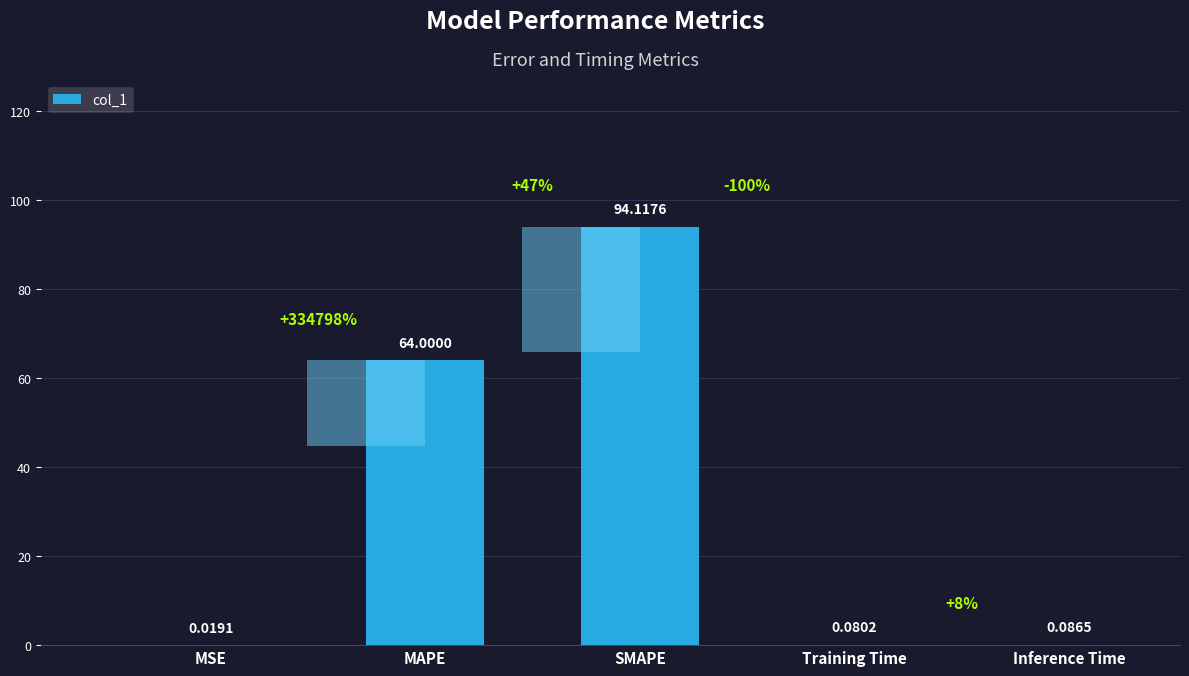

Reading left to right, list all the values displayed in this chart.

0.0	64.0	94.1	0.1	0.1